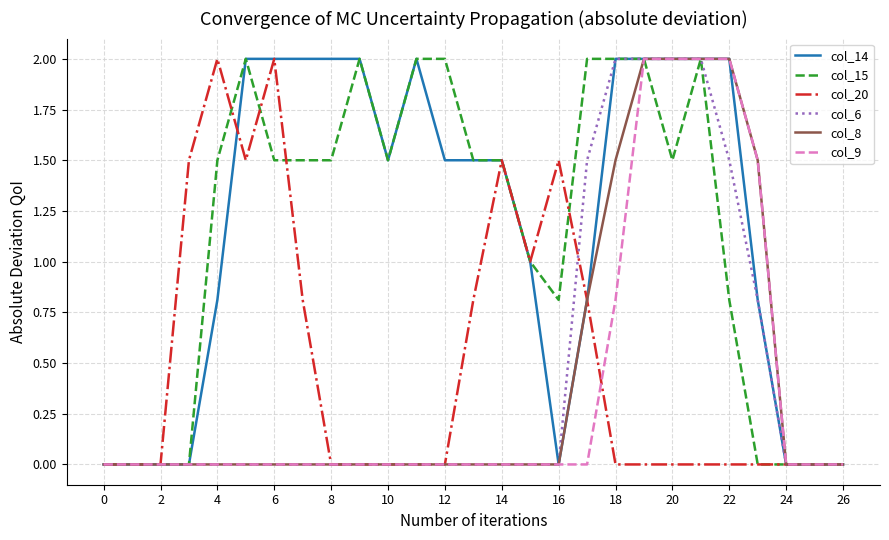

What is the highest value of the col_9 series?

2.0